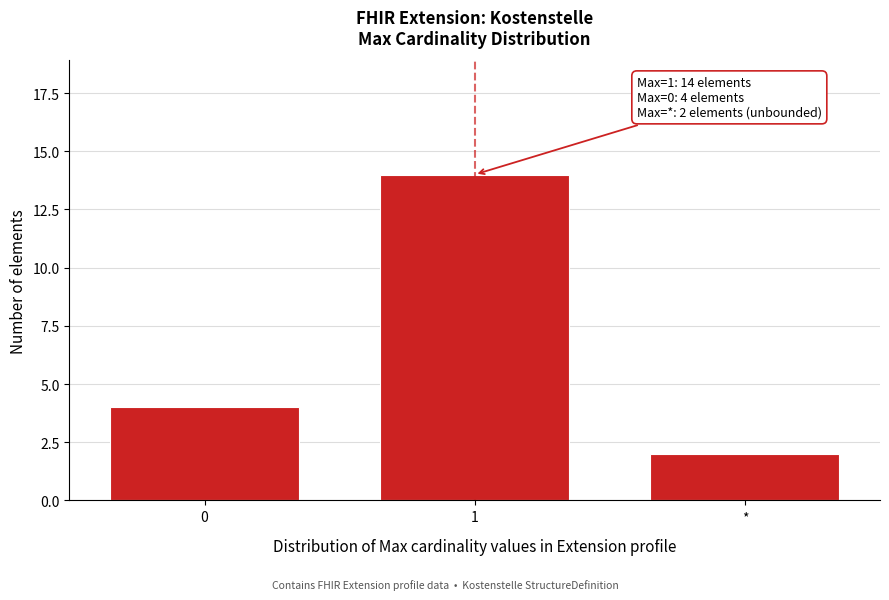

Reading left to right, extract all data points from this chart.

0=4	1=14	*=2